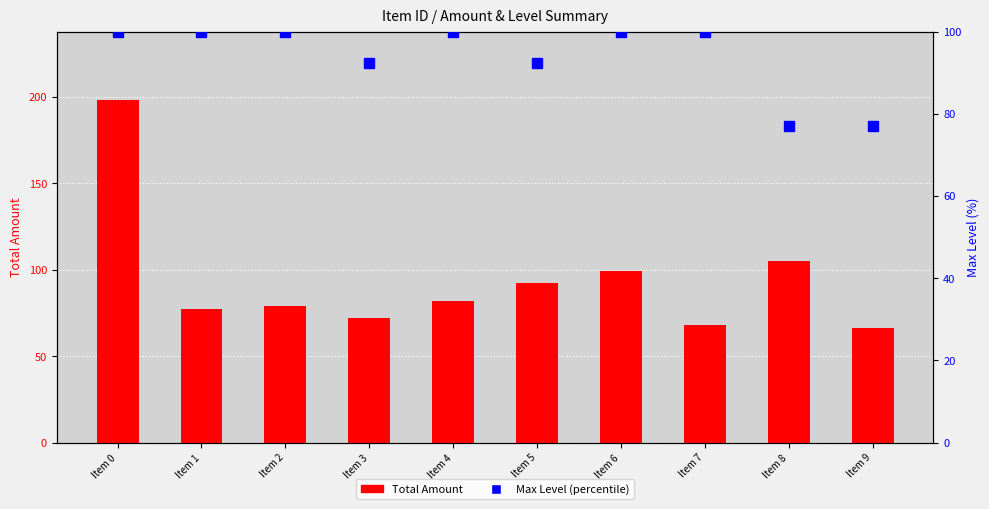

How many values in the Max Level (percentile) series are below 100?

4